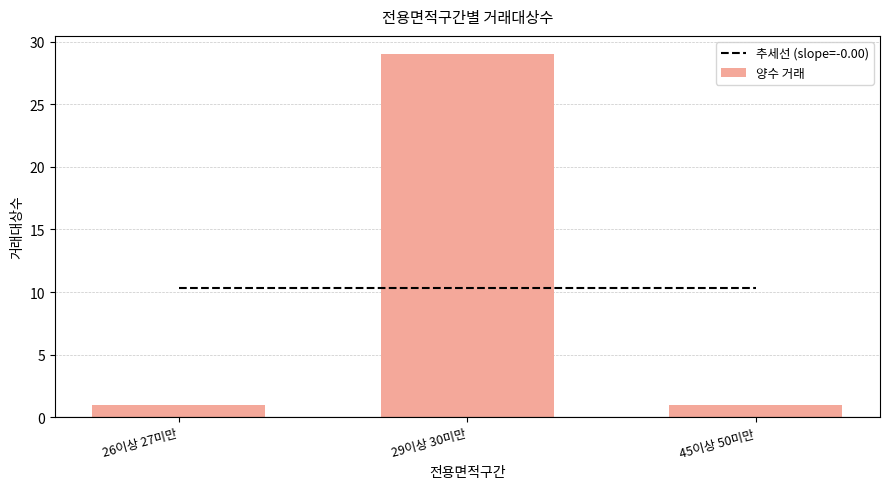

Which series has the largest range (max minus min)?

양수 거래